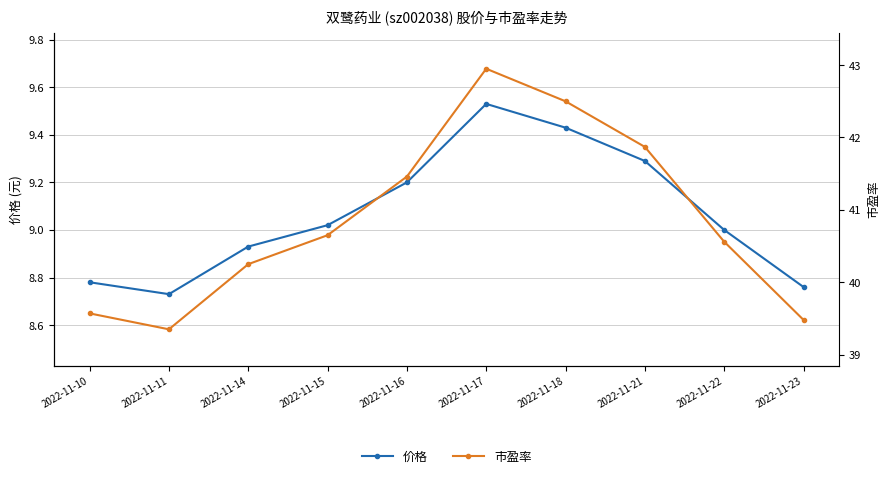

What is the difference between the highest and lowest values at 2022-11-11?

30.6